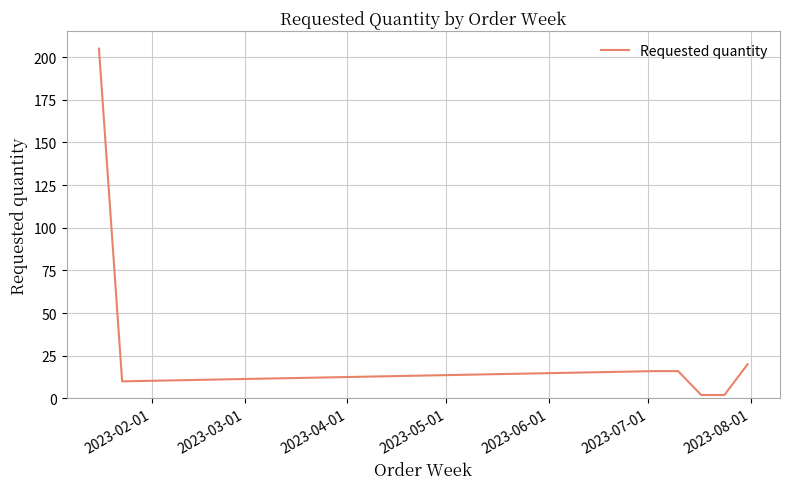

True or false: there are more than 2 points higher than both neighbors.

False